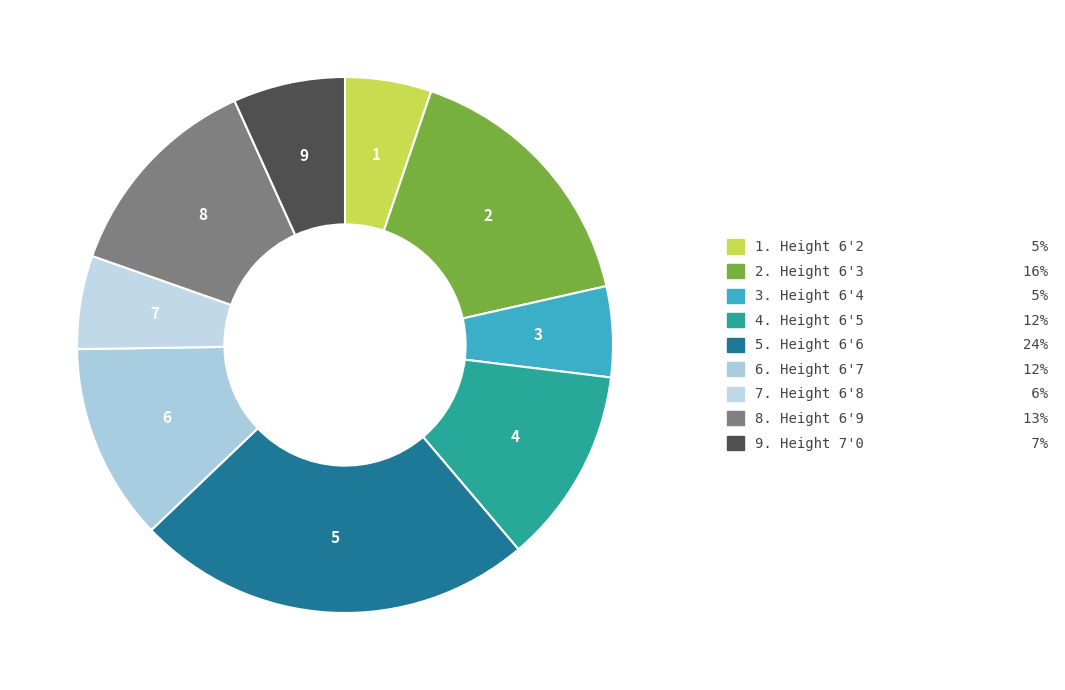

How many segments does this pie chart have?

9